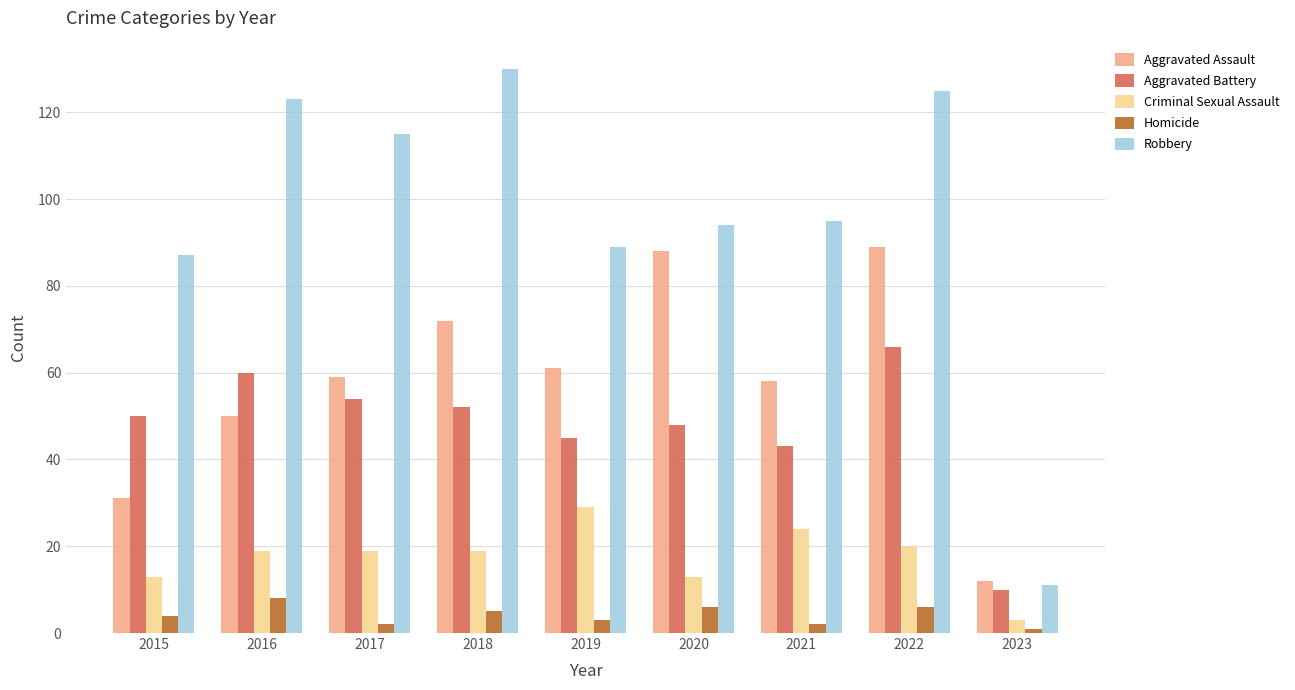

Read the Aggravated Assault value at 2015.

31